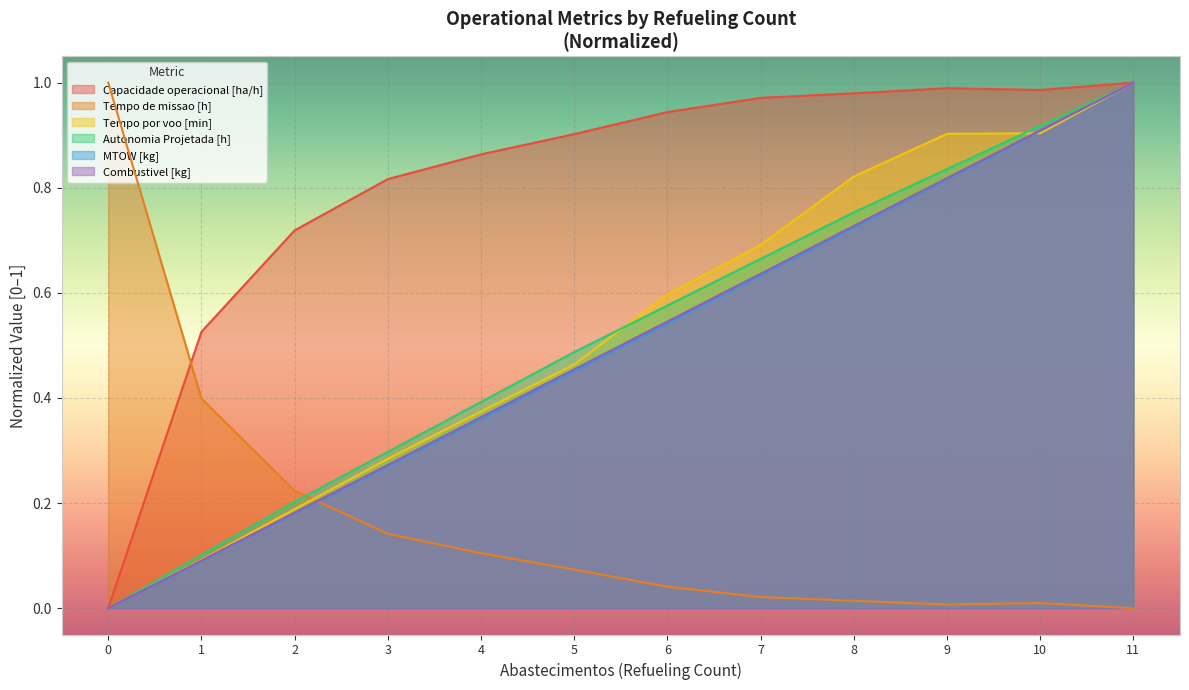

How many data points in Capacidade operacional [ha/h] are above 0?

11